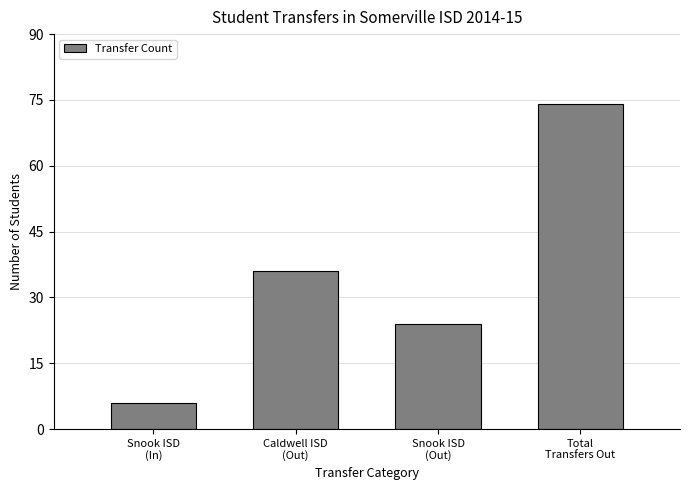

Is it true that the value at Snook ISD
(Out) is 24?

True